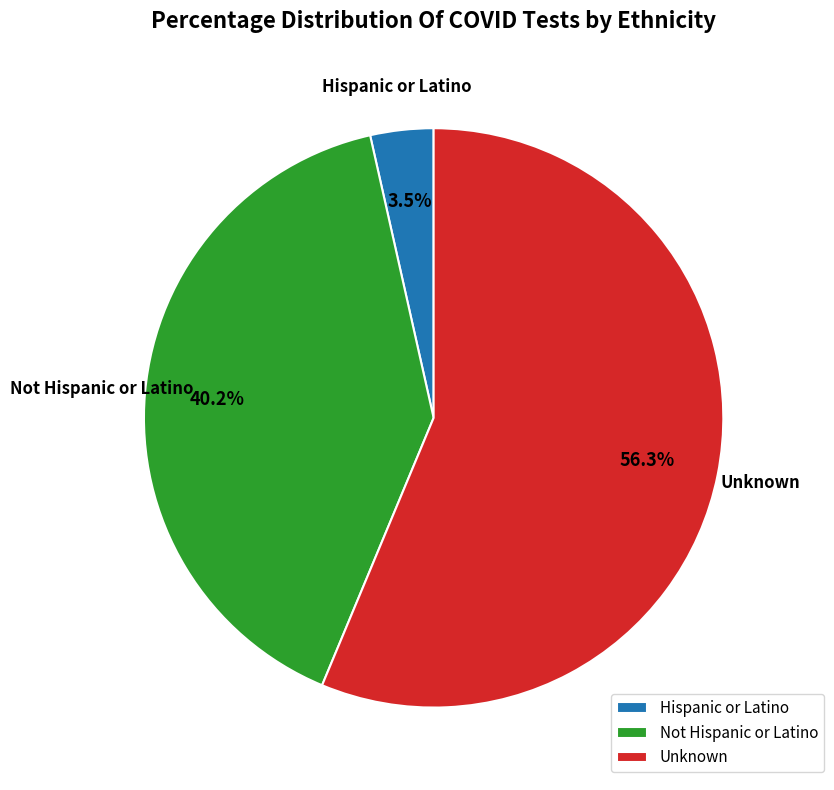

To the nearest percent, what is the combined percentage of Not Hispanic or Latino and Hispanic or Latino?

44%